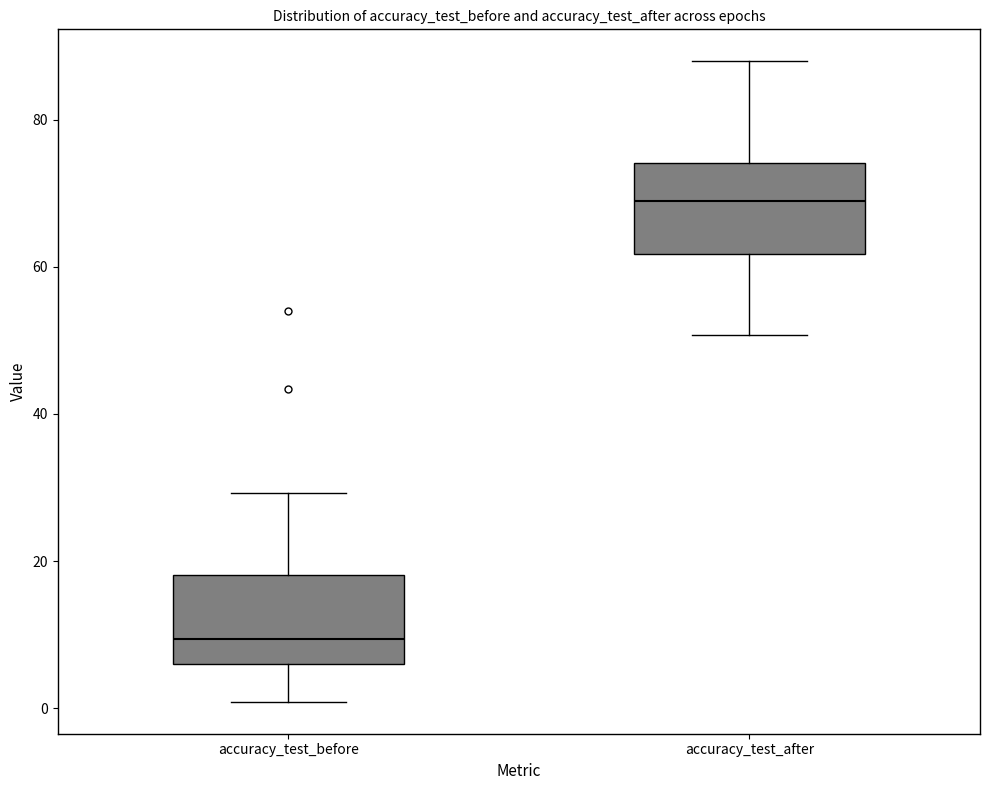

Reading left to right, read every box against the y-axis: the position of its median line, the range the box covers, and the ends of its whiskers. The values are not printed on the chart, so give them approximately, as read against the axis.

accuracy_test_before: median 10, box 6 to 18, whiskers 0 to 30
accuracy_test_after: median 68, box 62 to 74, whiskers 50 to 88